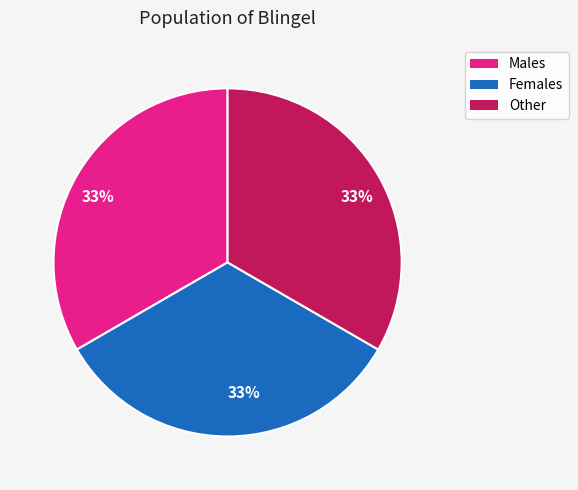

To the nearest percent, what is the average slice percentage?

33%